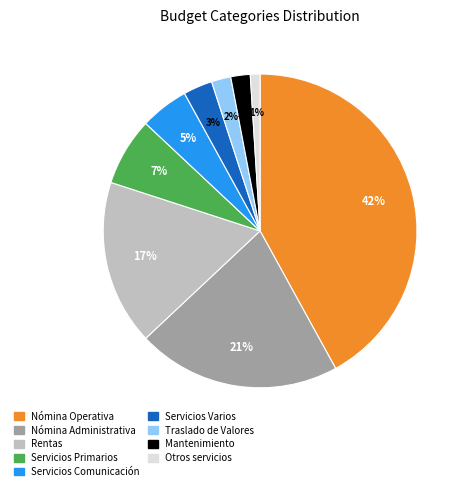

Is it true that Nómina Operativa is 28% of the pie?

False